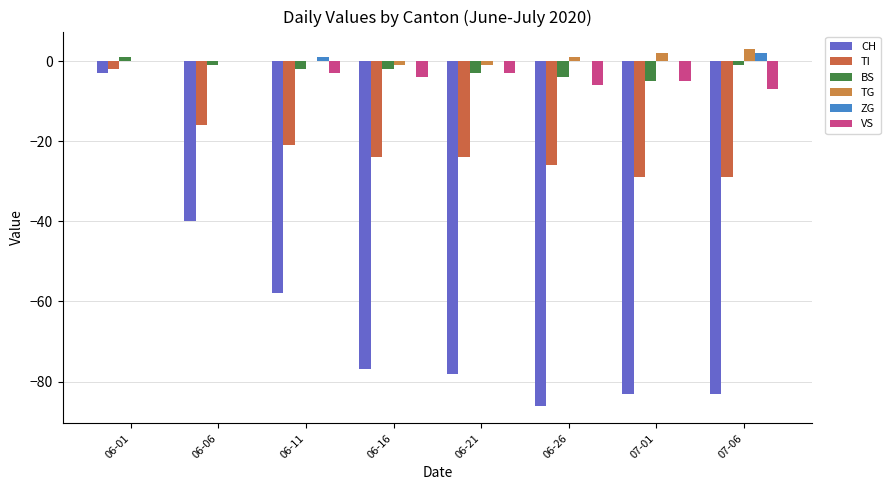

How many categories are shown in the chart?

8